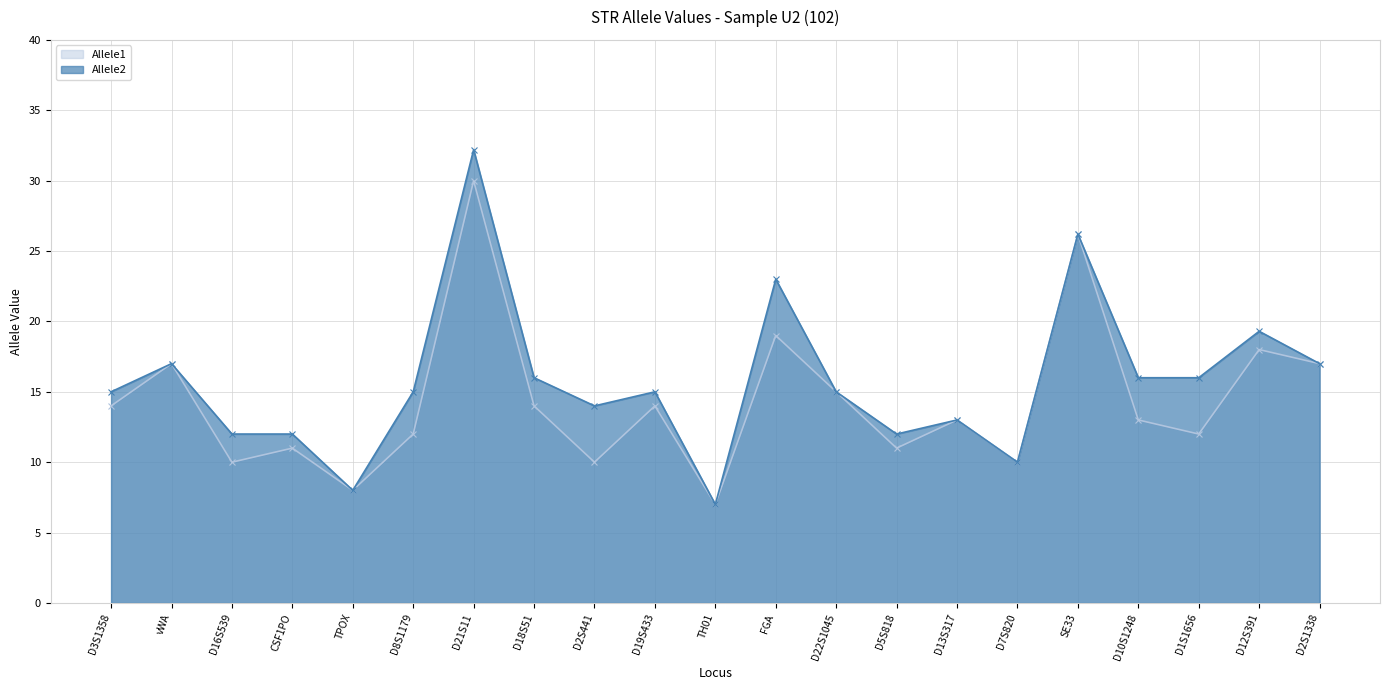

True or false: Allele2 and Allele1 intersect in this chart.

False